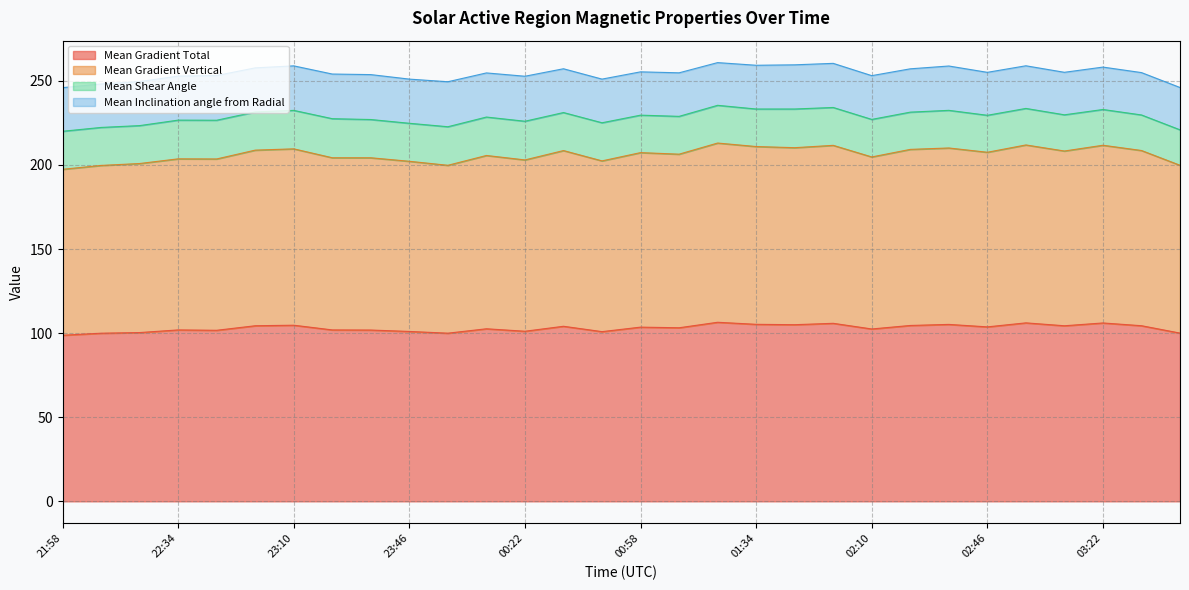

At which label does Mean Gradient Vertical reach its minimum?

21:58